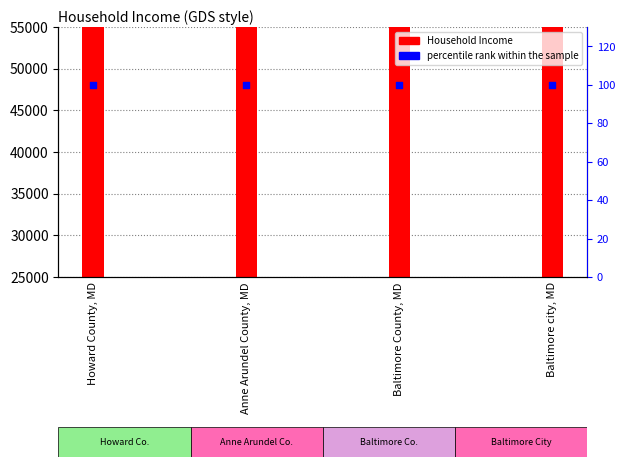

What is the total value across all series at Baltimore city, MD?

32152